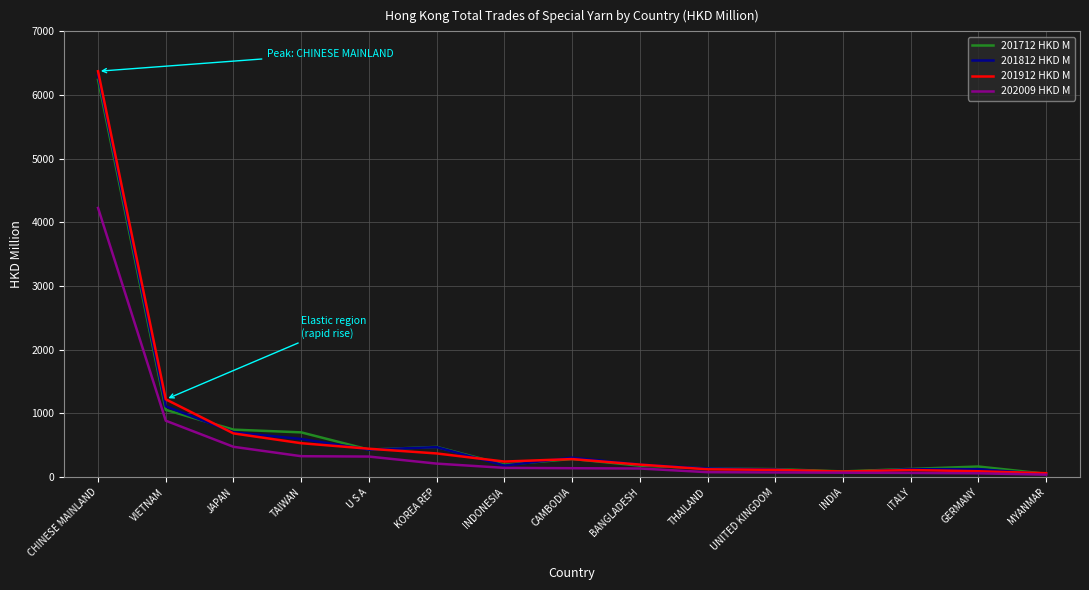

Which category has the highest value in the 201912 HKD M series?

CHINESE MAINLAND